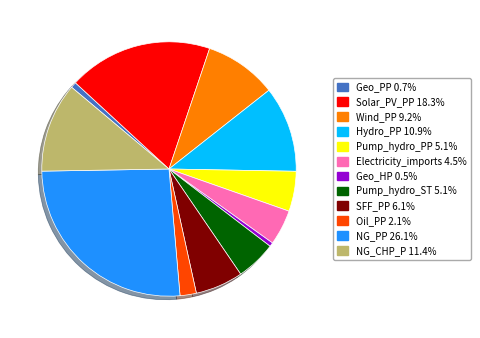

Is the sum of NG_CHP_P 11.4% and Geo_PP 0.7% greater than half?

No